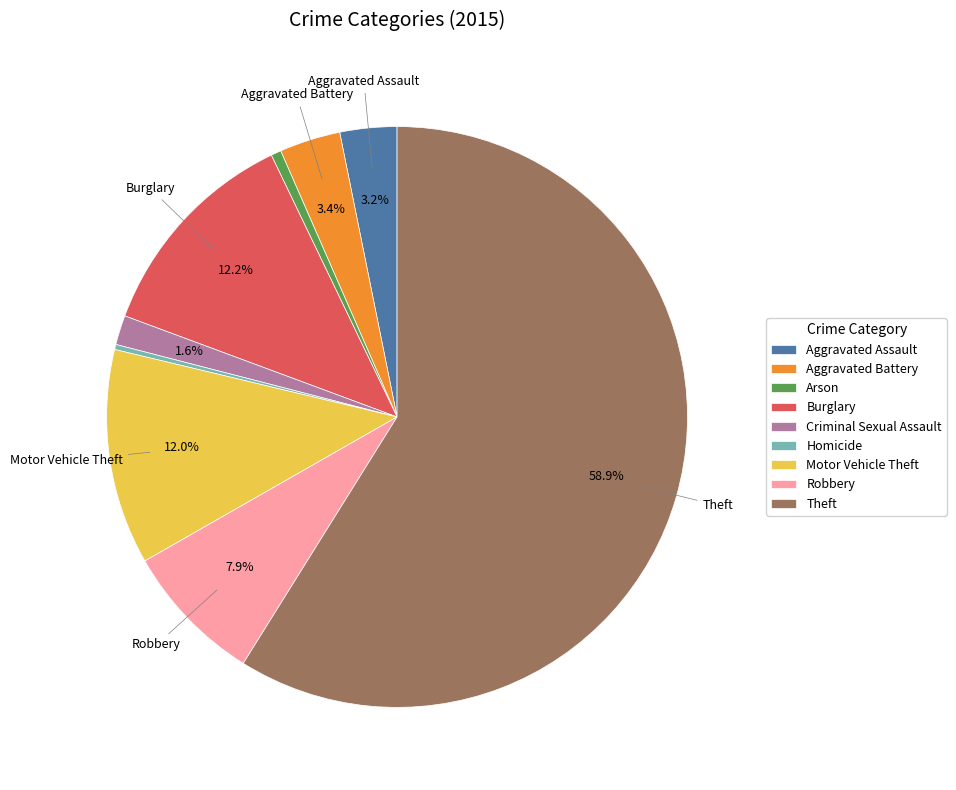

What is the largest slice in the pie chart?

Theft